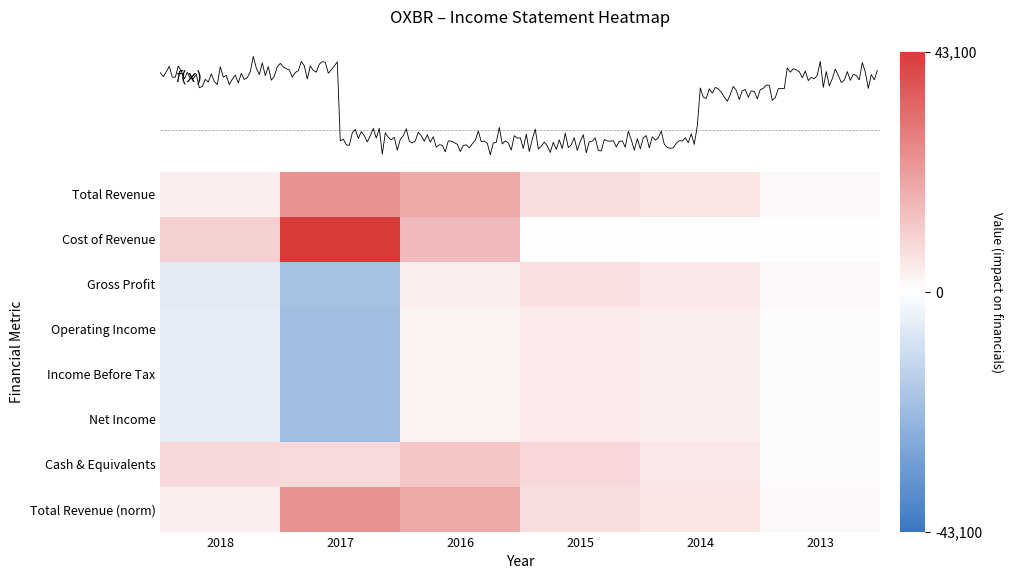

The value of Gross Profit at 2014 is 5100. True or false?

True